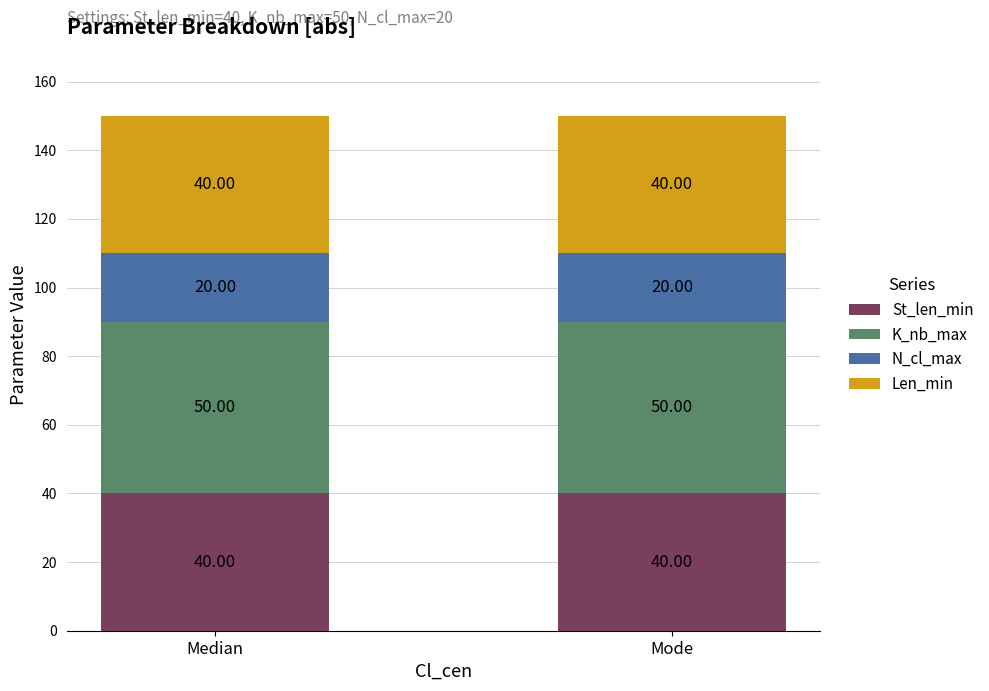

What is the average value of the St_len_min series?

40